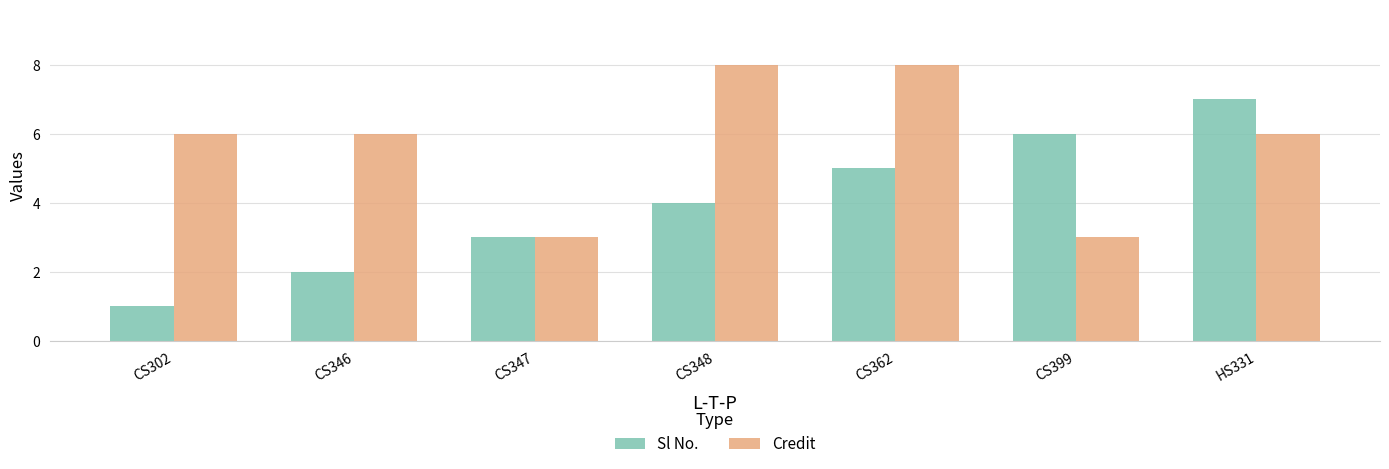

What position from the right is CS302?

7